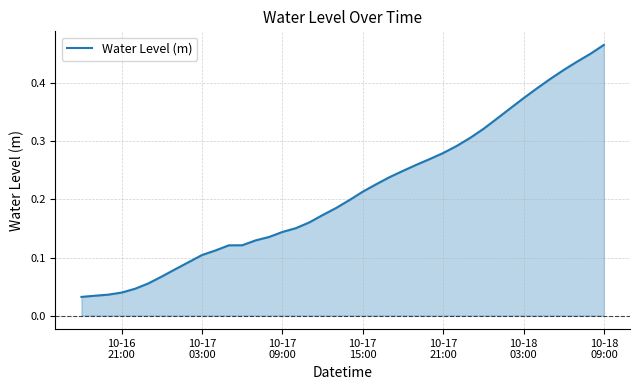

Does the chart display data point markers on the line(s)?

No